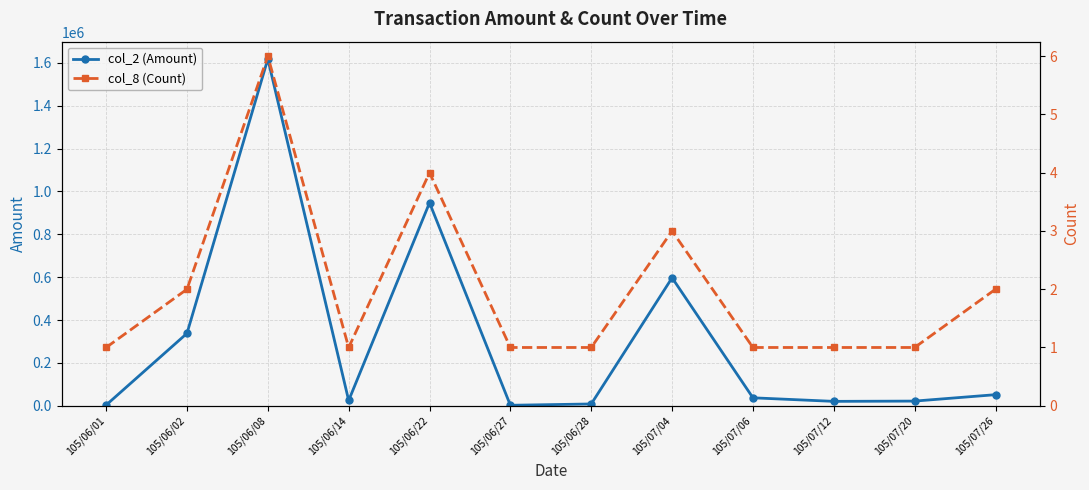

What is the difference between the maximum and minimum values in the col_2 (Amount) series?

1615840